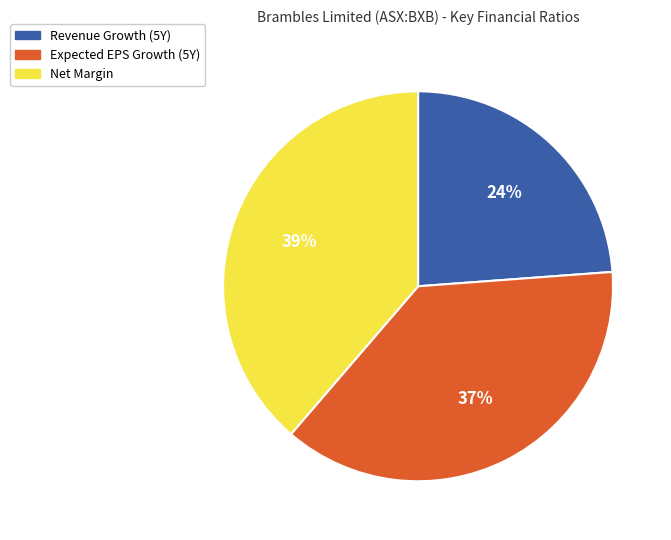

Rank the categories by value from lowest to highest.

Revenue Growth (5Y), Expected EPS Growth (5Y), Net Margin